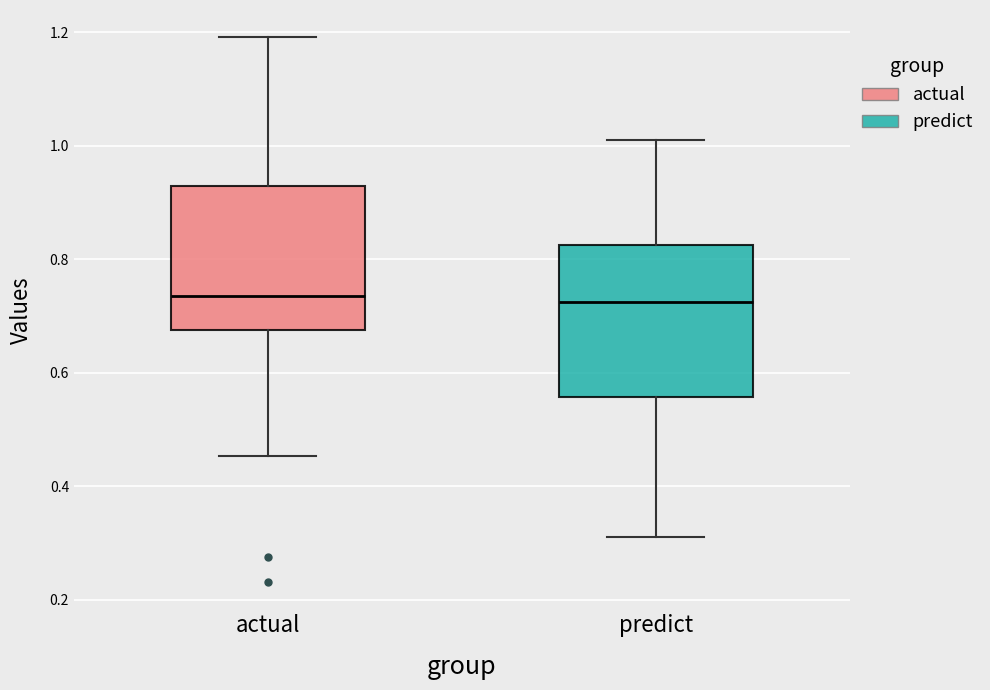

Reading left to right, transcribe this box plot: for each box, give where its median line is, the range the box spans, and where its two whiskers end, as read against the y-axis. The values are not printed on the chart, so give them approximately, as read against the axis.

actual: median 0.74, box 0.68 to 0.92, whiskers 0.46 to 1.20
predict: median 0.72, box 0.56 to 0.82, whiskers 0.32 to 1.00